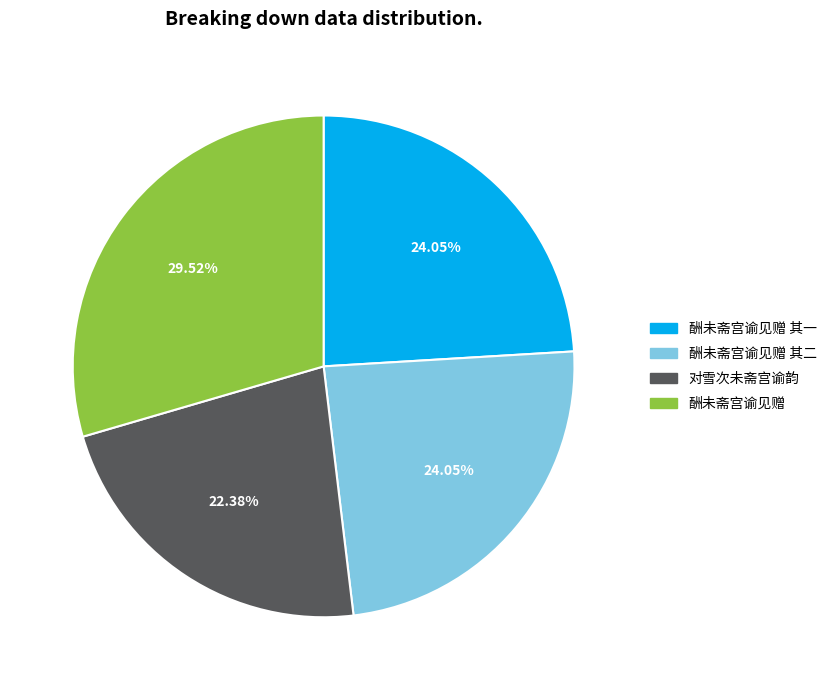

How many slices are in this pie chart?

4